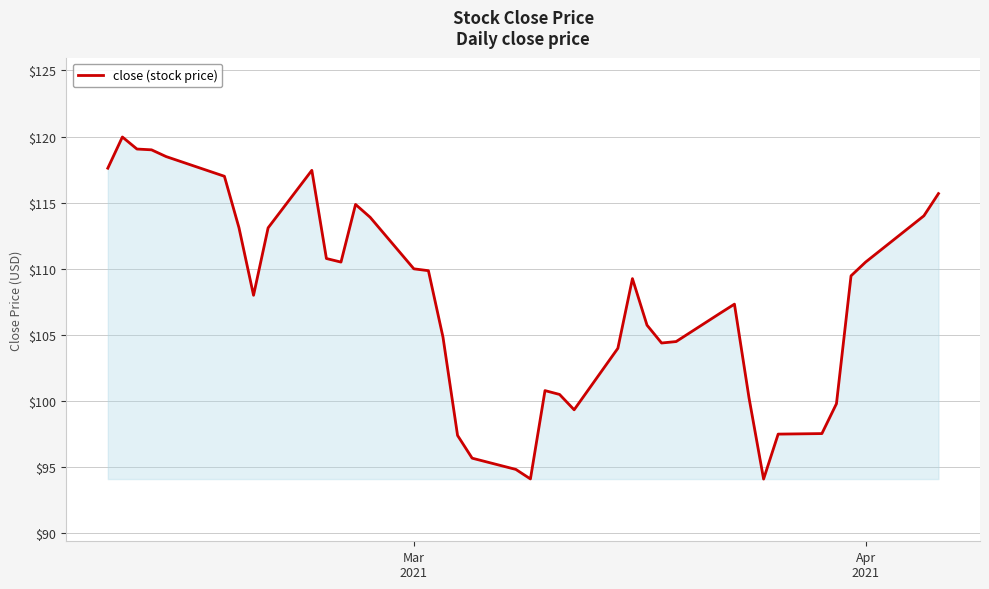

How many lines are shown in the chart?

1